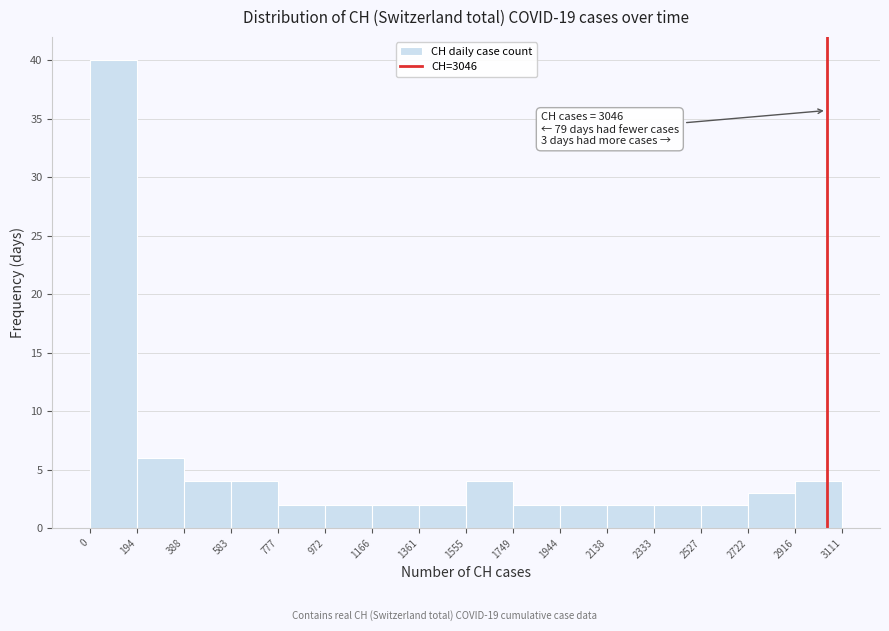

Which range on the x-axis has the tallest bar?

0 to 194